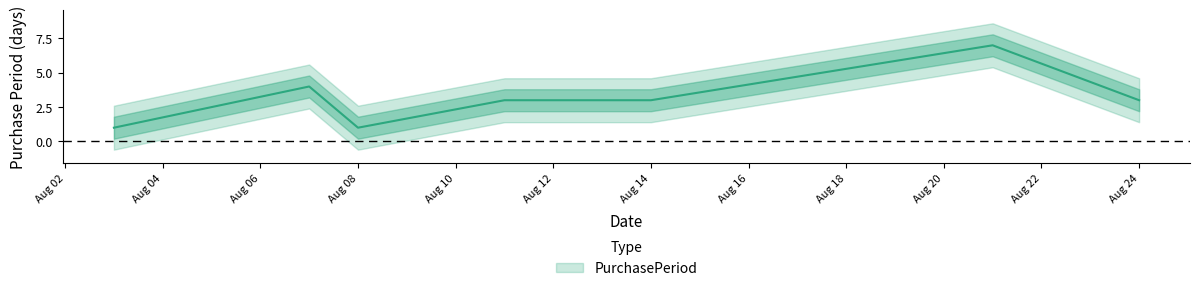

List the labels in order of value, largest first.

2017-08-21, 2017-08-07, 2017-08-11, 2017-08-14, 2017-08-24, 2017-08-03, 2017-08-08